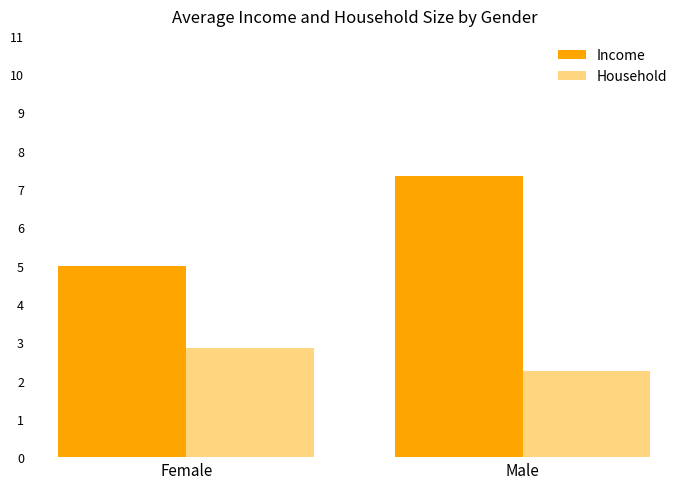

Which series has the largest range (max minus min)?

Income